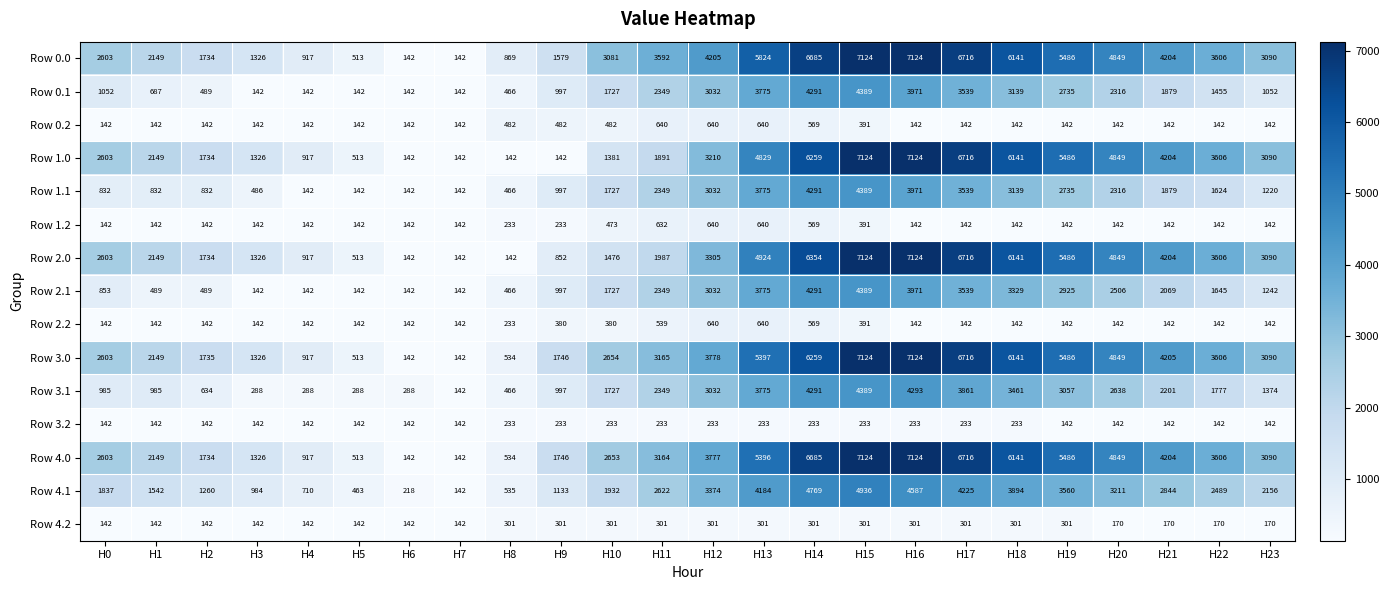

At how many categories does at least one series exceed 3200?

12